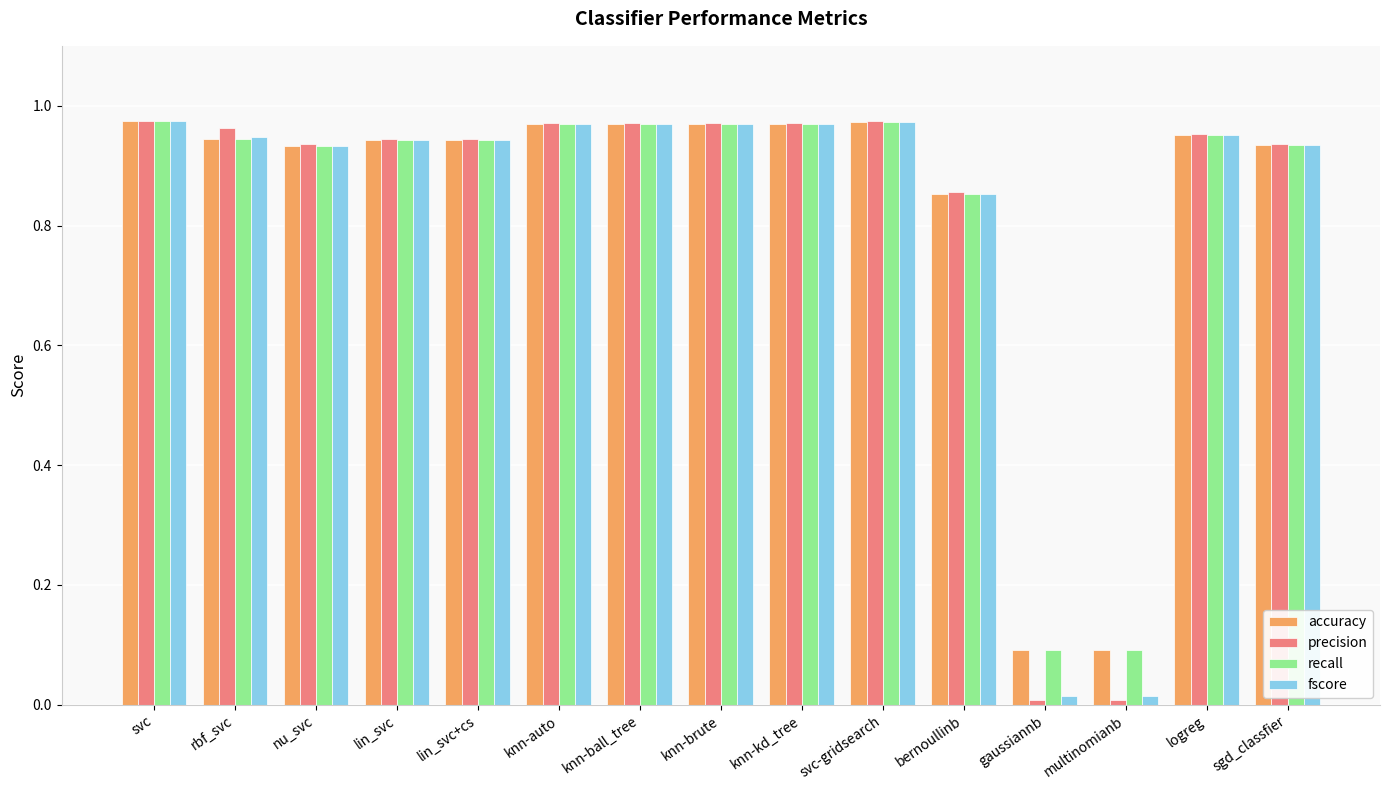

What is the sum of the recall values at lin_svc and lin_svc+cs?

1.9